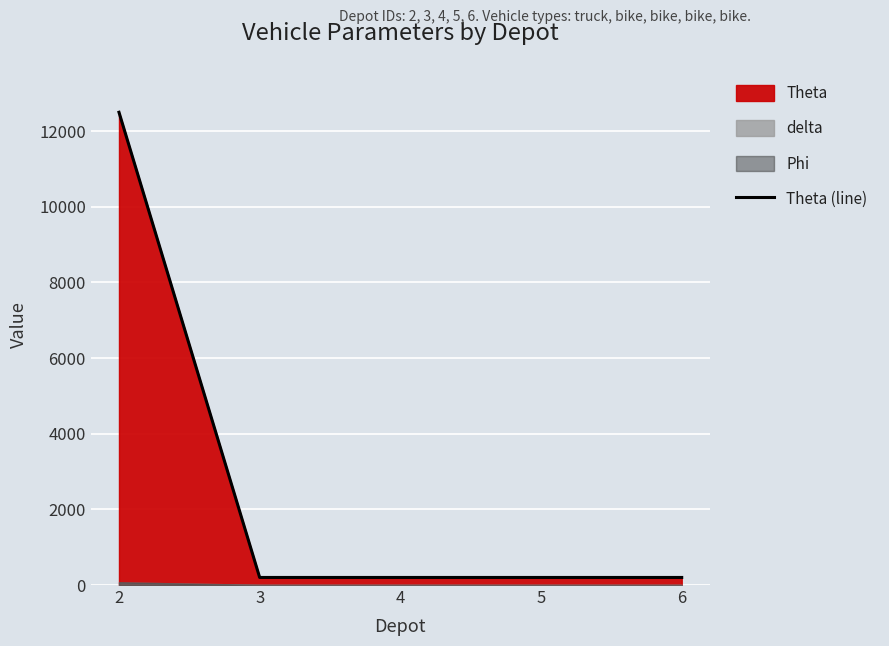

Which has a higher value, 6 or 5?

6